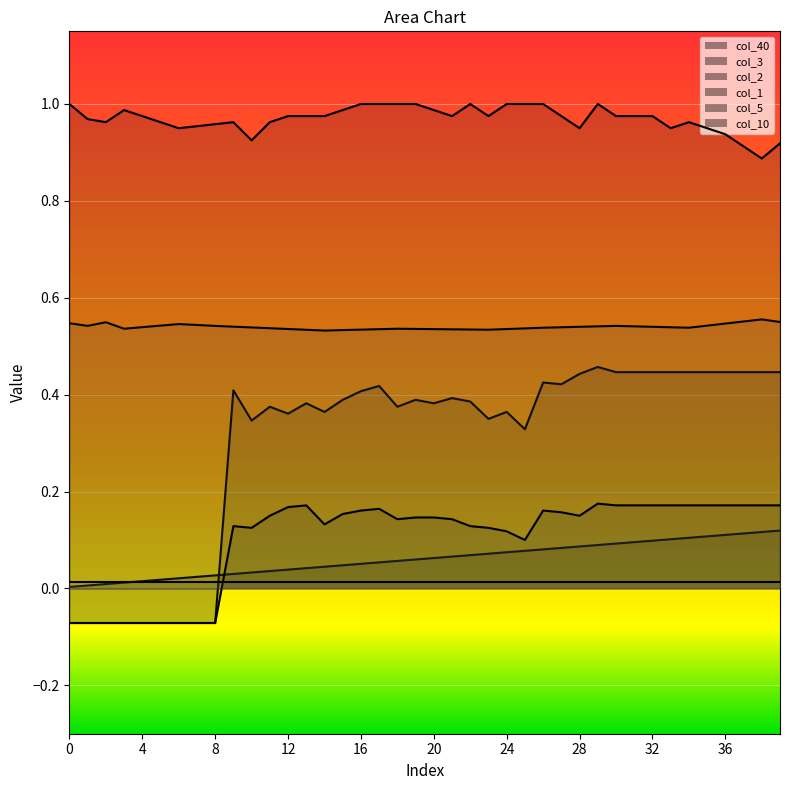

Which has a higher value, 23 or 18?

23